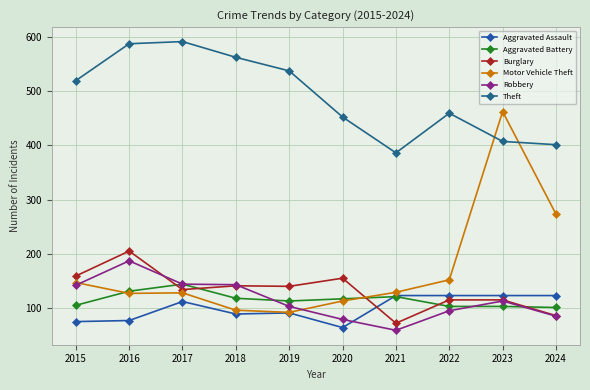

True or false: Aggravated Assault and Theft intersect in this chart.

False